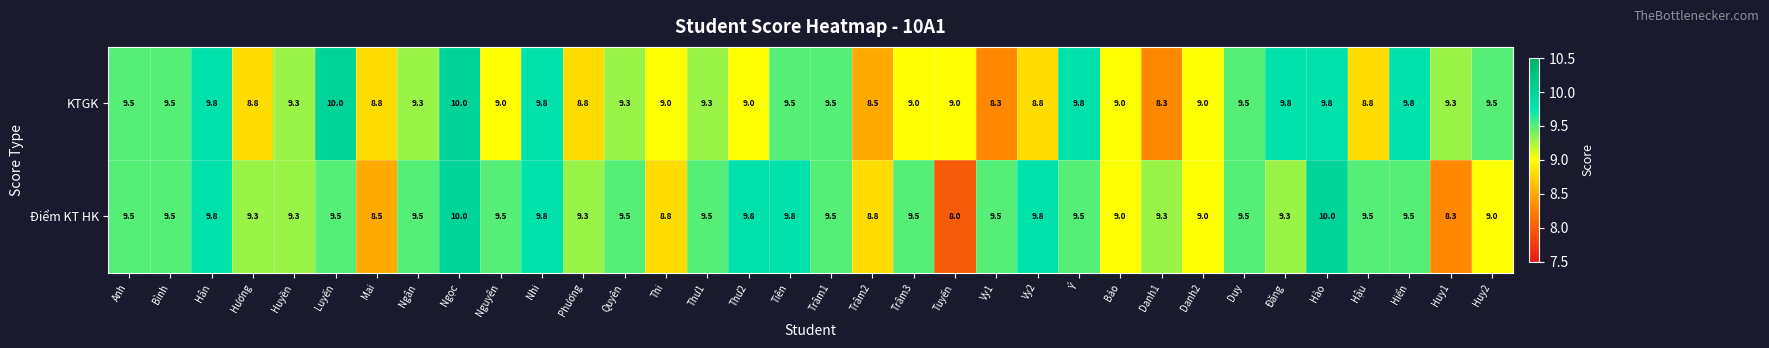

What is the difference between the Điểm KT HK values at Hân and Thư1?

0.3